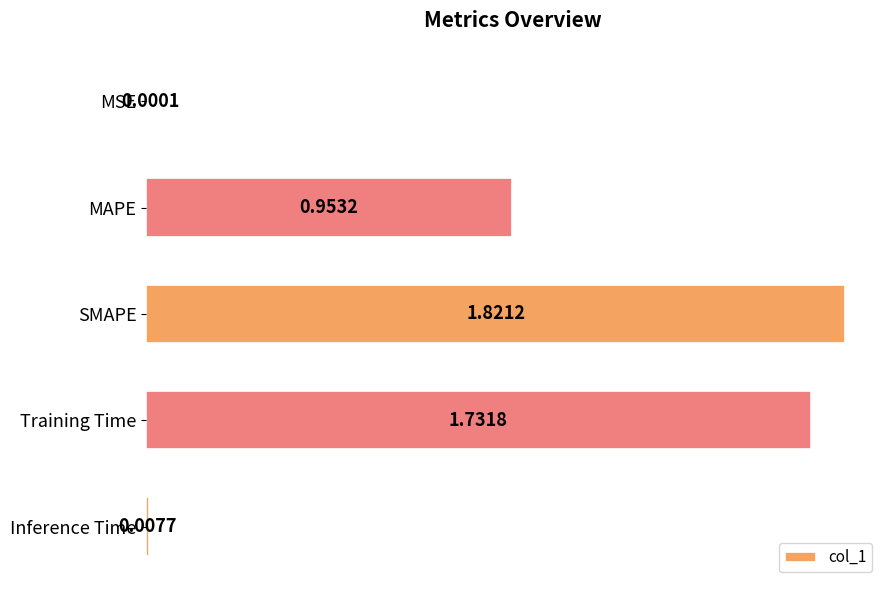

Between Inference Time and MSE, which is larger?

Inference Time